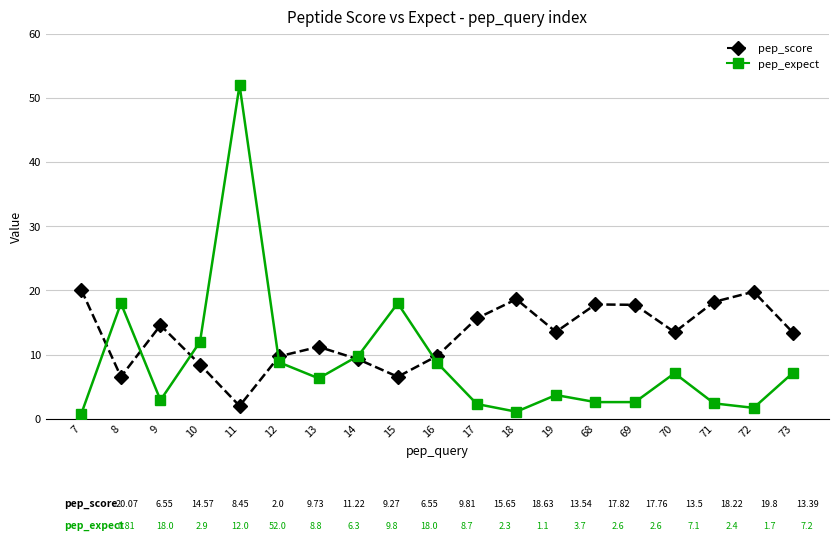

What is the difference between the highest and lowest values at 69?

15.2